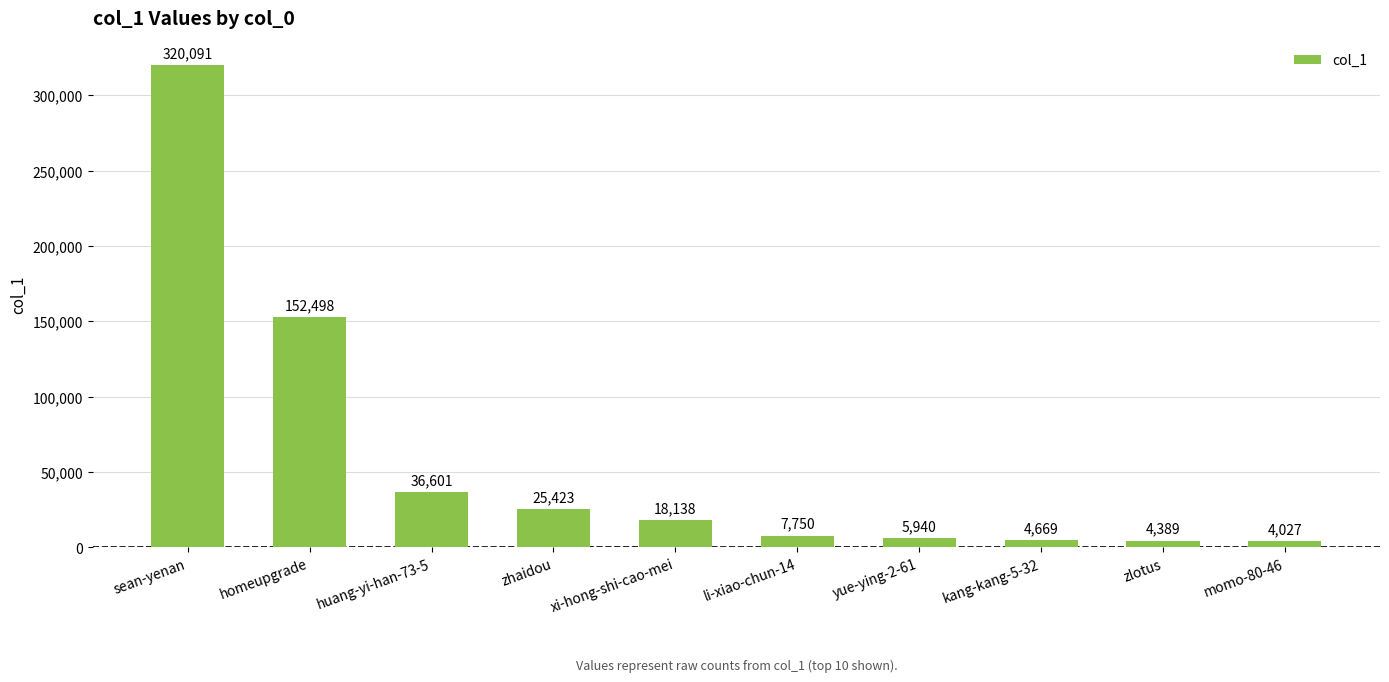

Where is the data nearest to the value 162059?

homeupgrade